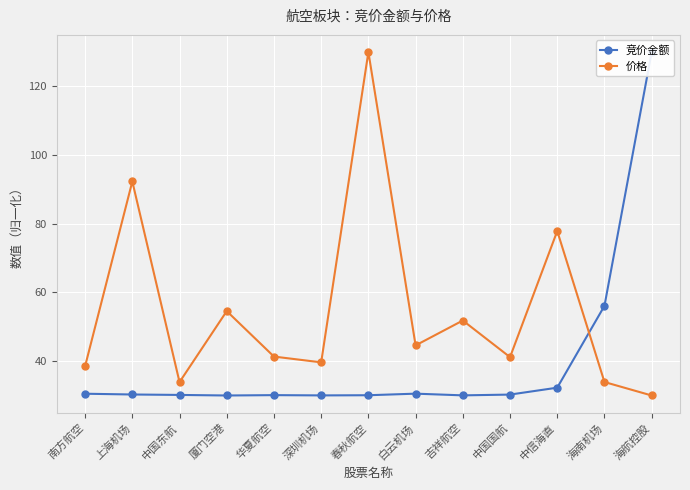

True or false: 价格 has a value of 91.7 at 吉祥航空.

False